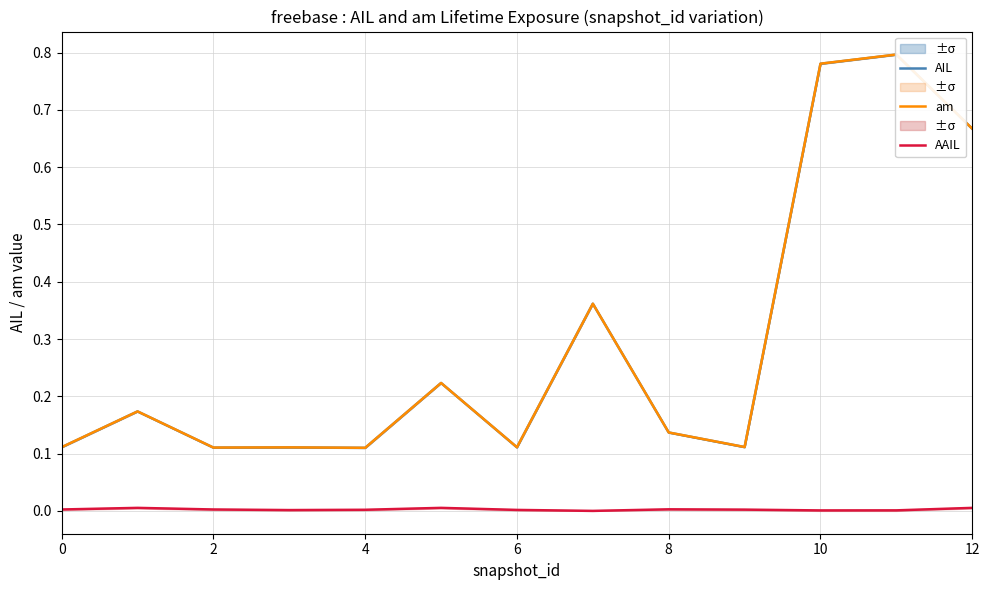

True or false: AAIL has a value of 0.0 at 6.

True